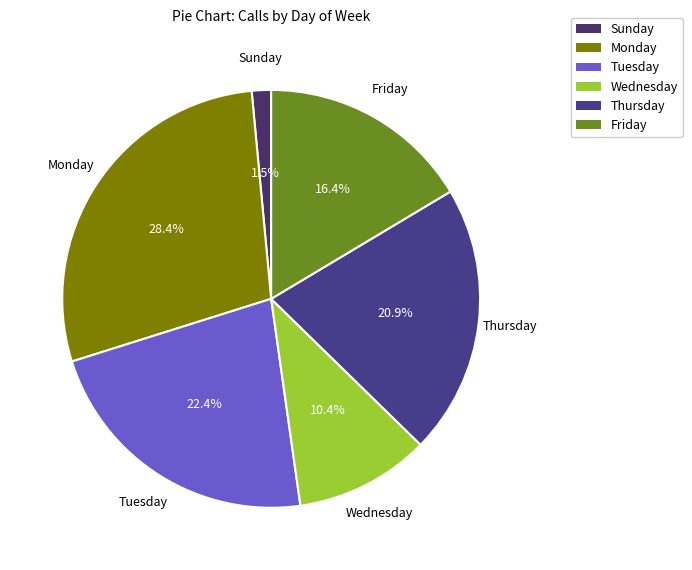

Count the number of slices in the pie.

6